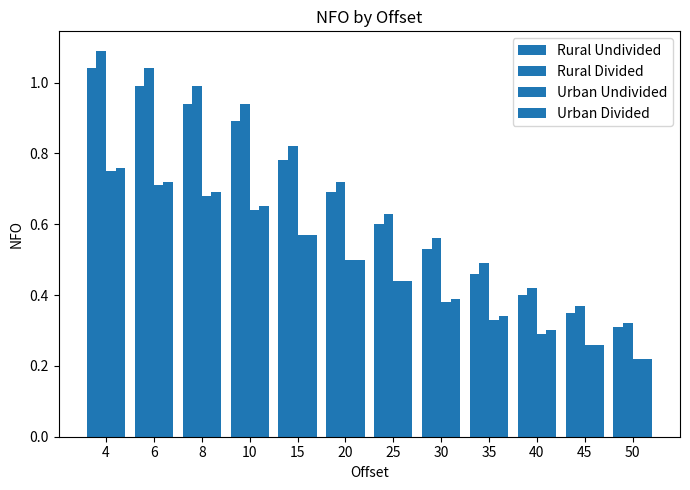

At 20, list the series in order from smallest to largest.

Urban Undivided, Urban Divided, Rural Undivided, Rural Divided